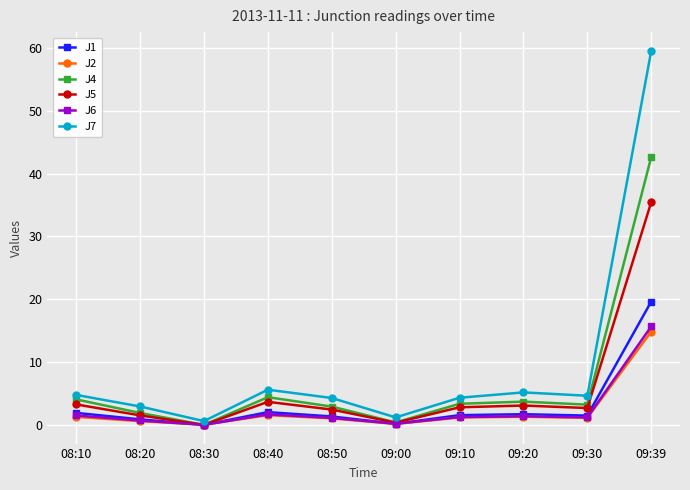

At which category does J4 reach its first local peak?

08:40